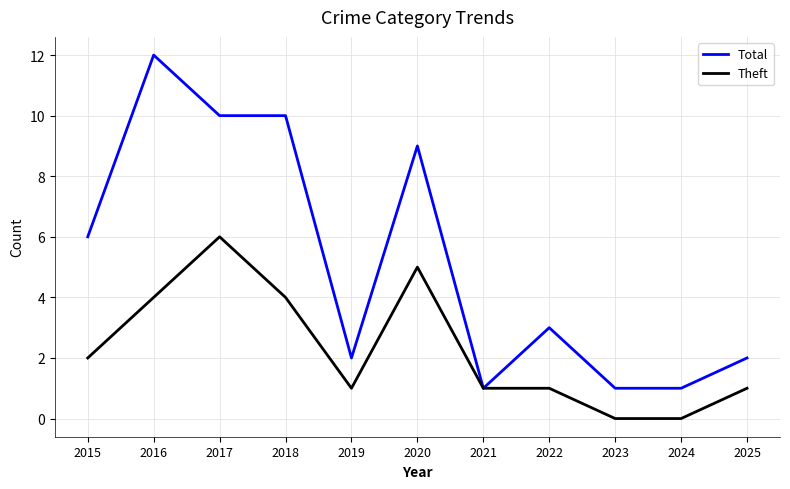

Which series has the largest total across all categories?

Total